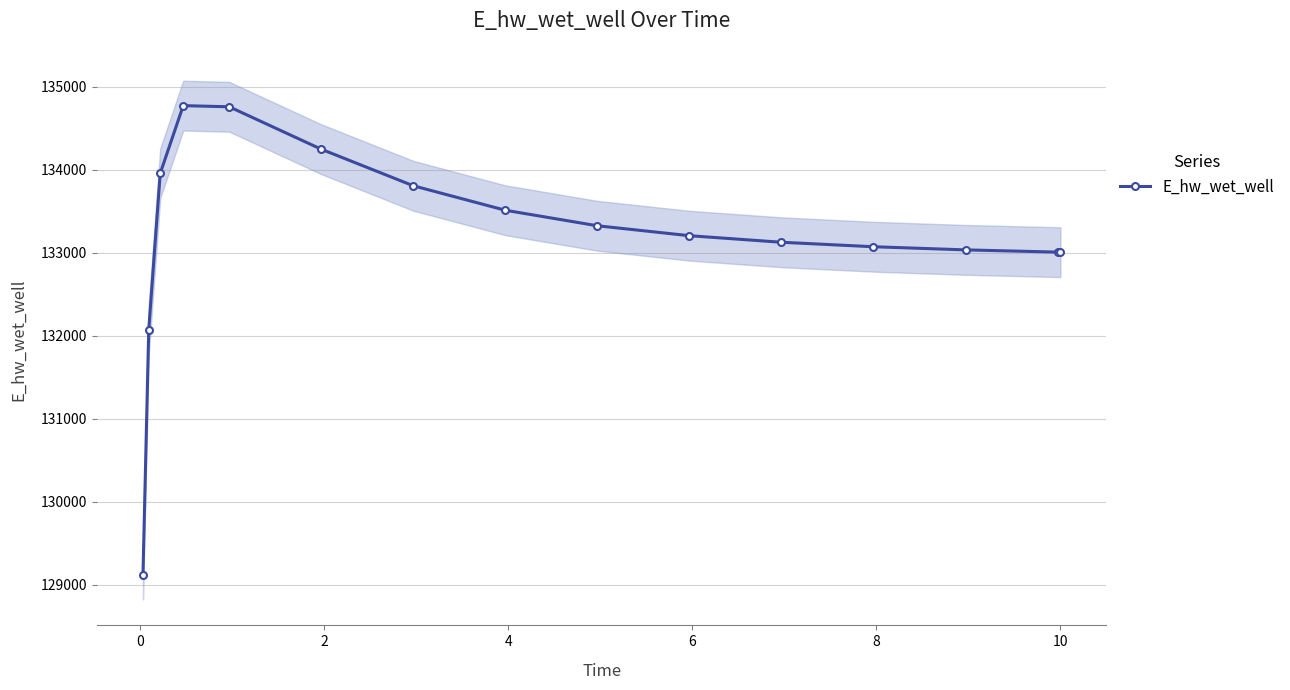

How many categories are shown in the chart?

15